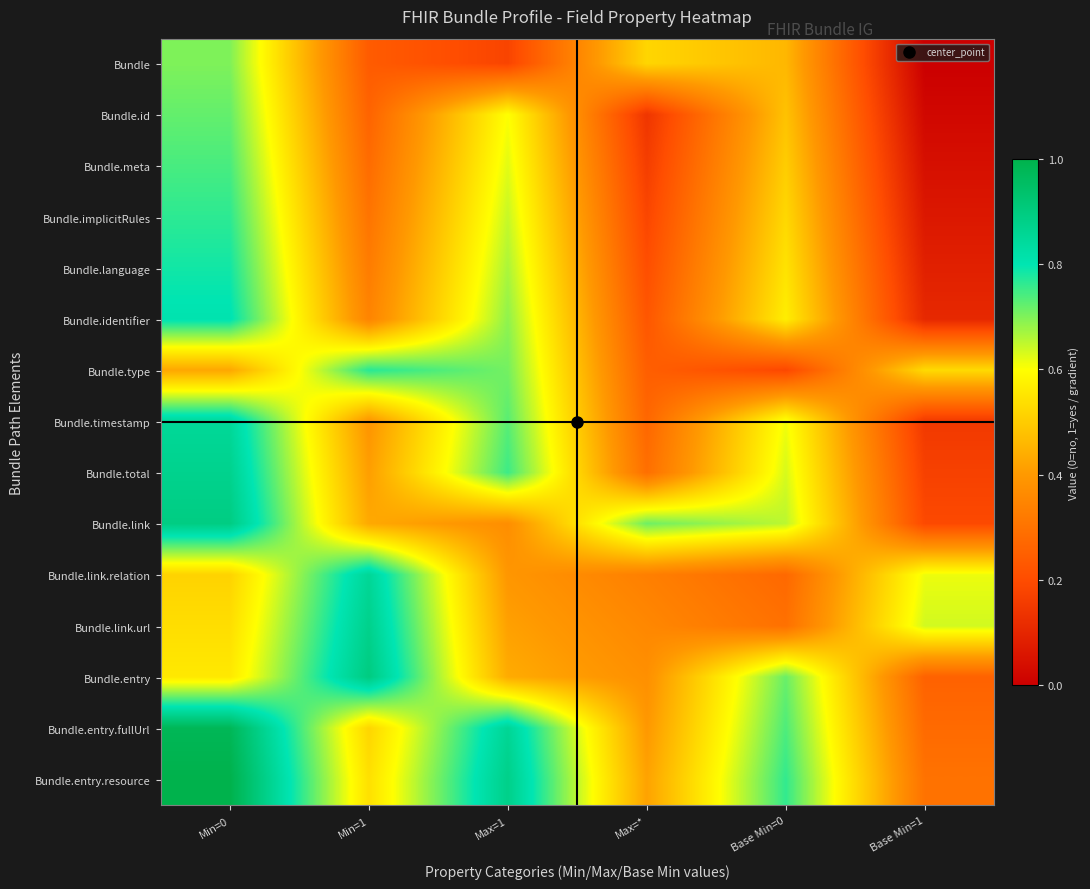

What is the difference between the highest and lowest values at Base Min=1?

0.6